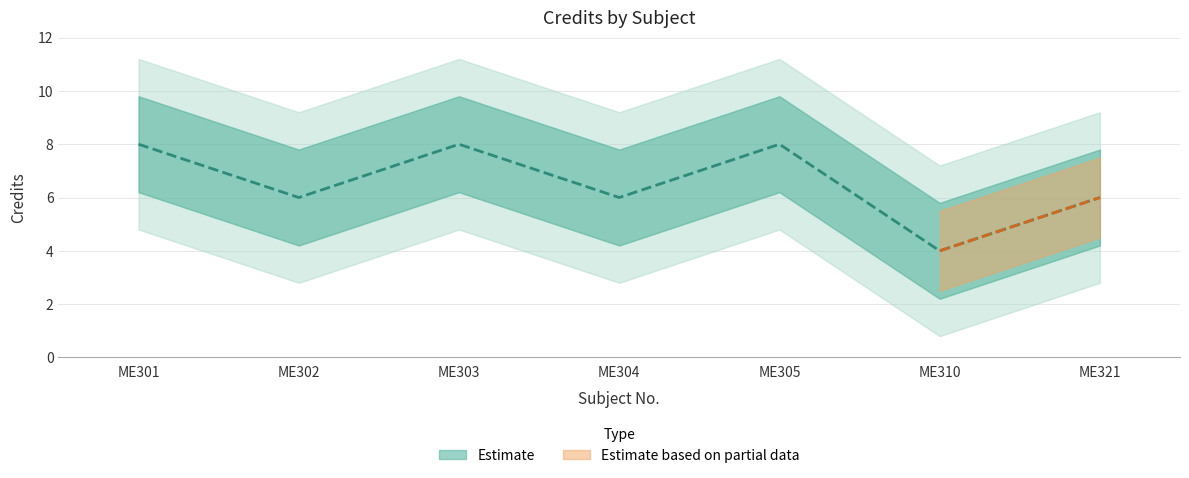

Rank the categories by value from highest to lowest.

ME301, ME303, ME305, ME302, ME304, ME321, ME310